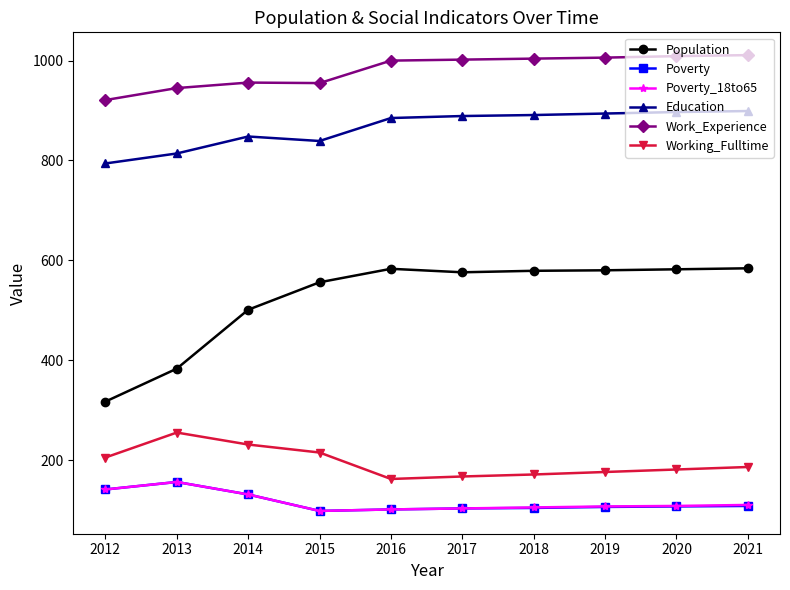

Count the number of categories in the chart.

10